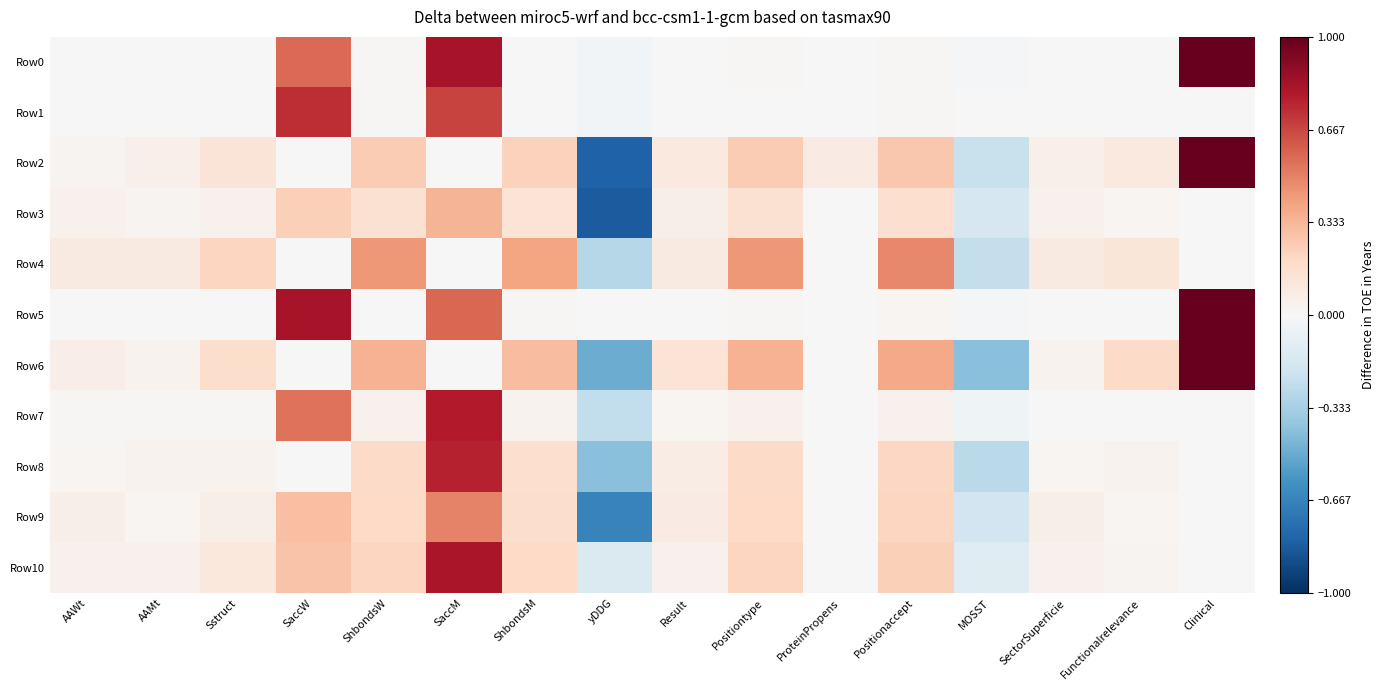

Which has a higher value, MOSST or Sstruct?

Sstruct